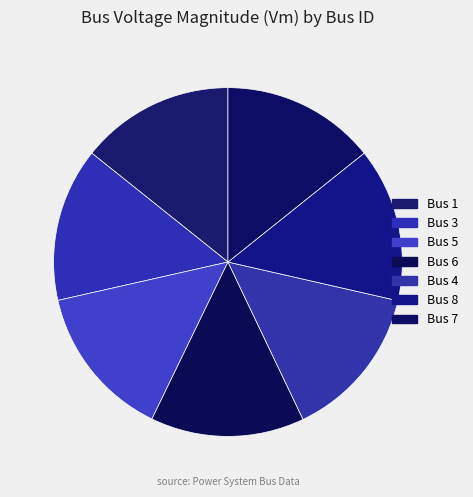

Which slice is the smallest?

7